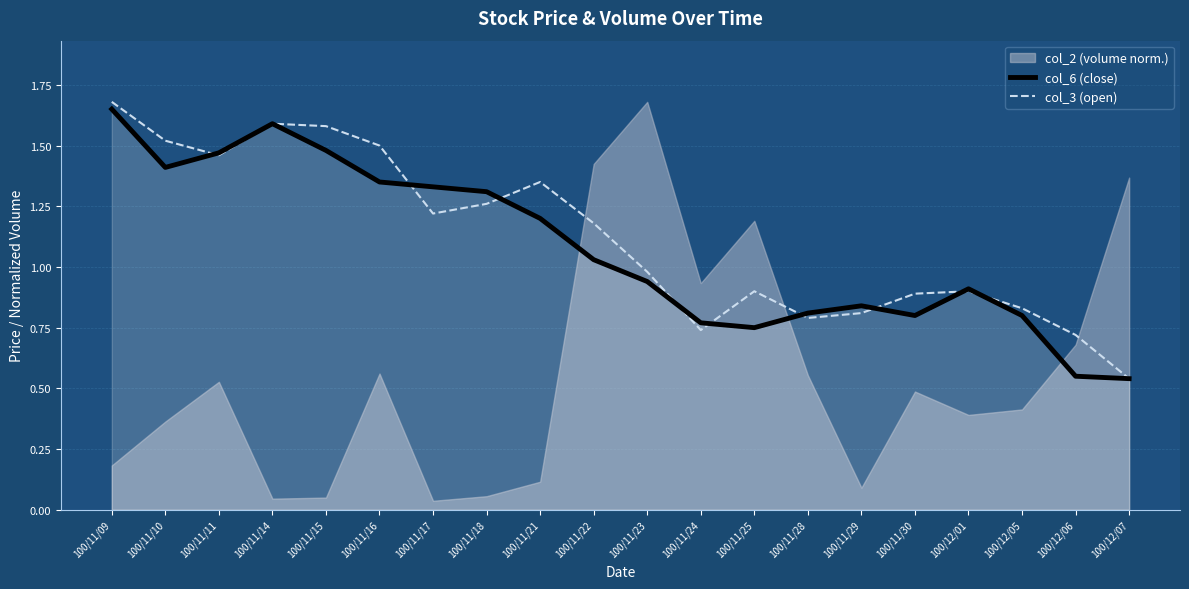

Which category has the highest value in the col_6 (close) series?

100/11/09